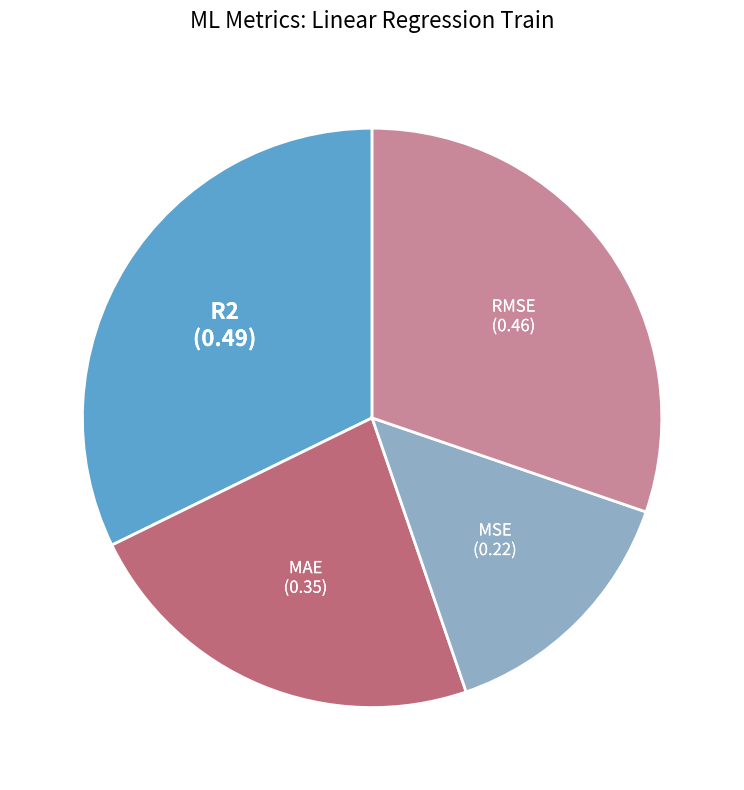

What is the smallest slice in the pie chart?

MSE